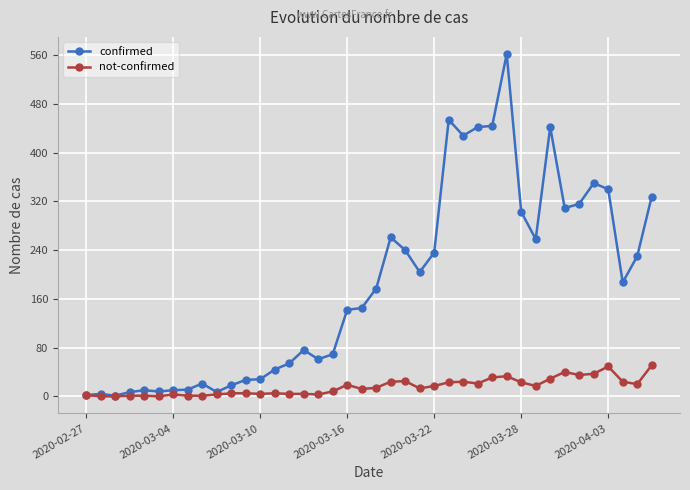

What is the difference between the maximum and minimum values in the not-confirmed series?

51